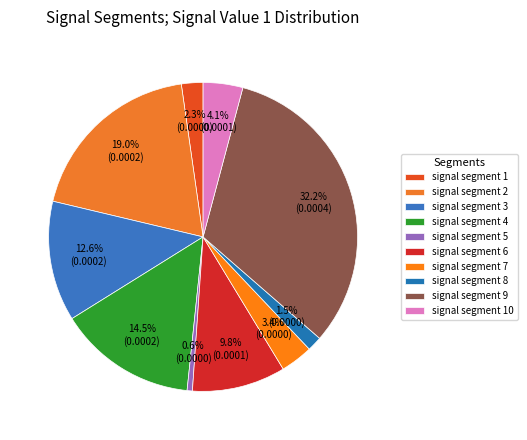

Which category has the smallest portion of the pie?

signal segment 5